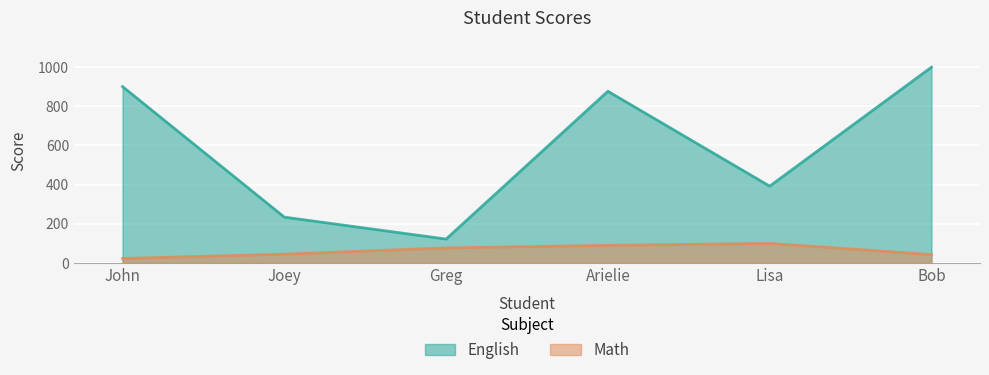

Rank the categories by English value from lowest to highest.

Greg, Joey, Lisa, Arielie, John, Bob